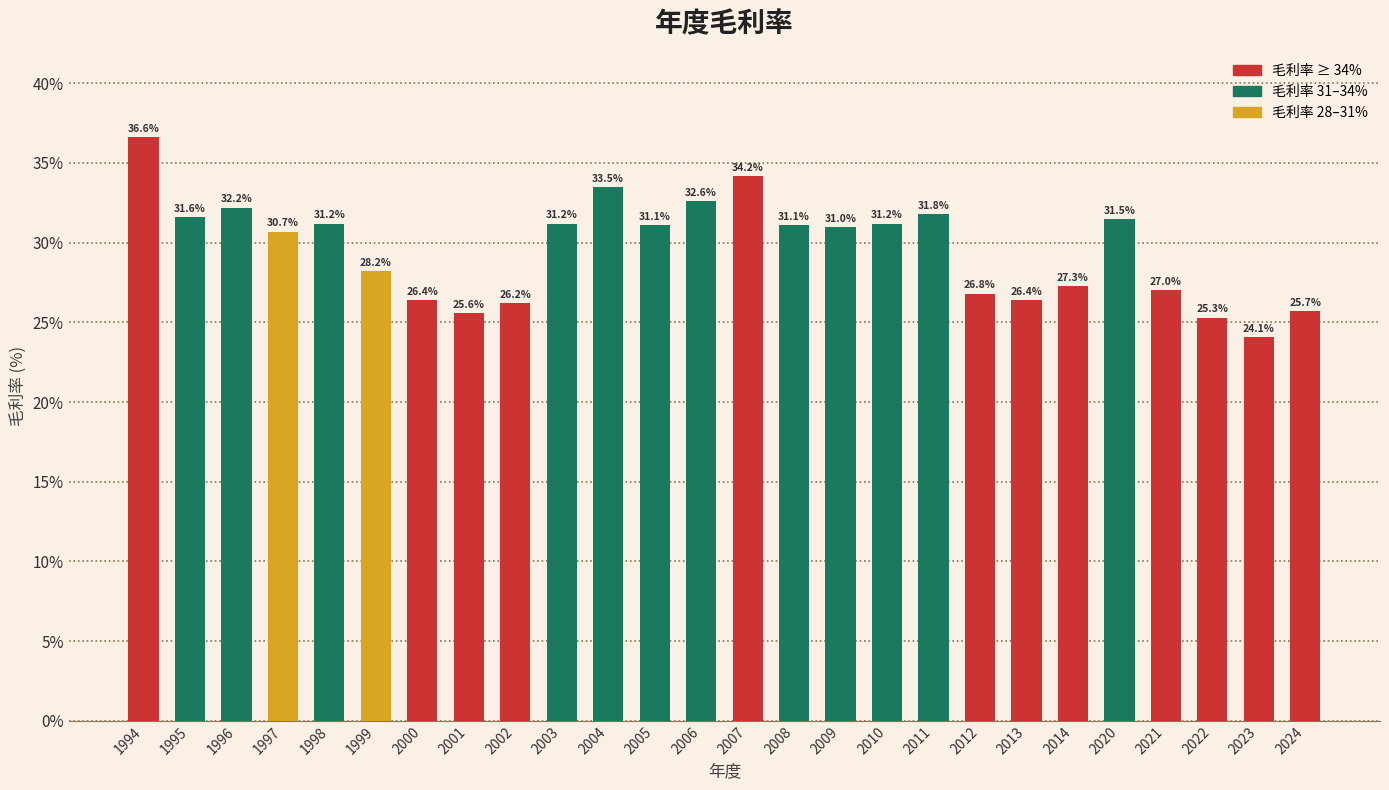

At which category does the chart reach its minimum across all series?

2023